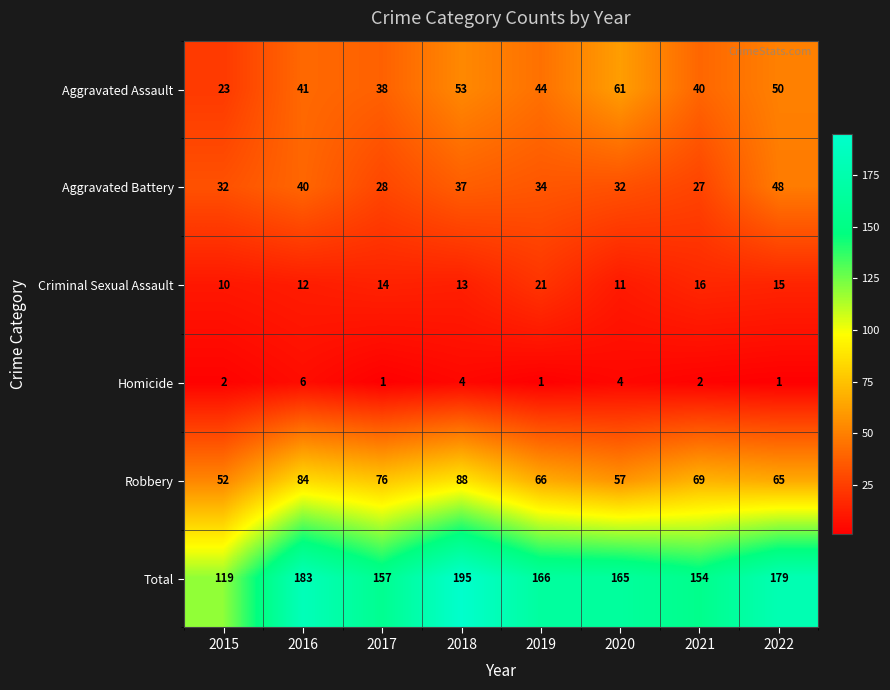

What is the difference between the second highest and minimum values in the Criminal Sexual Assault series?

6